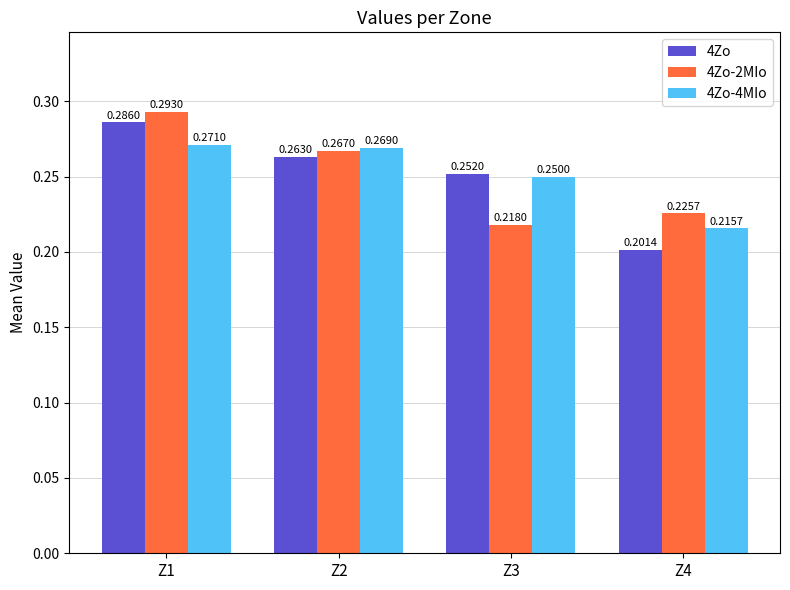

The value of 4Zo-4MIo at Z3 is 0.1. True or false?

False